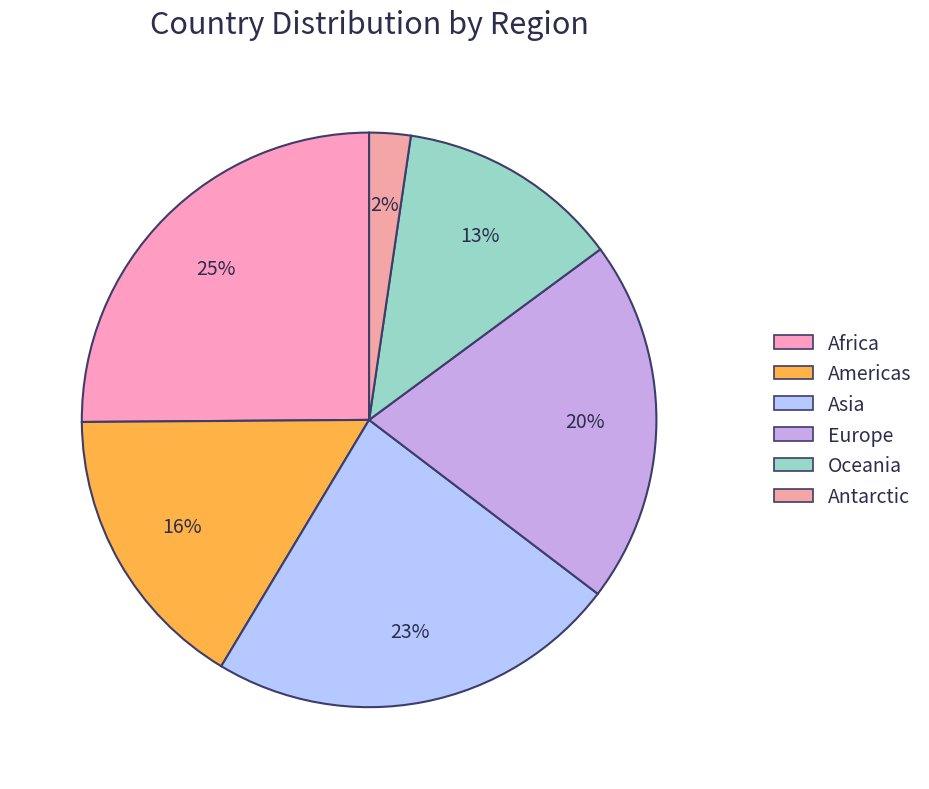

Combined, do Americas and Europe account for over 50%?

No